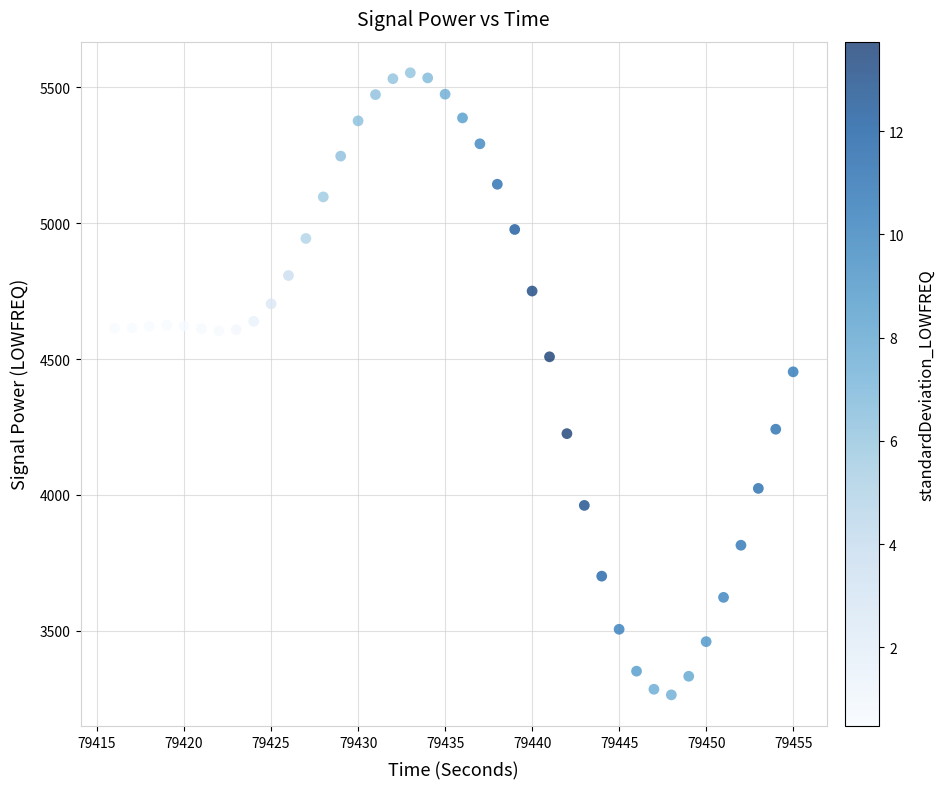

What is the range of Y values (max minus min)?

2288.8